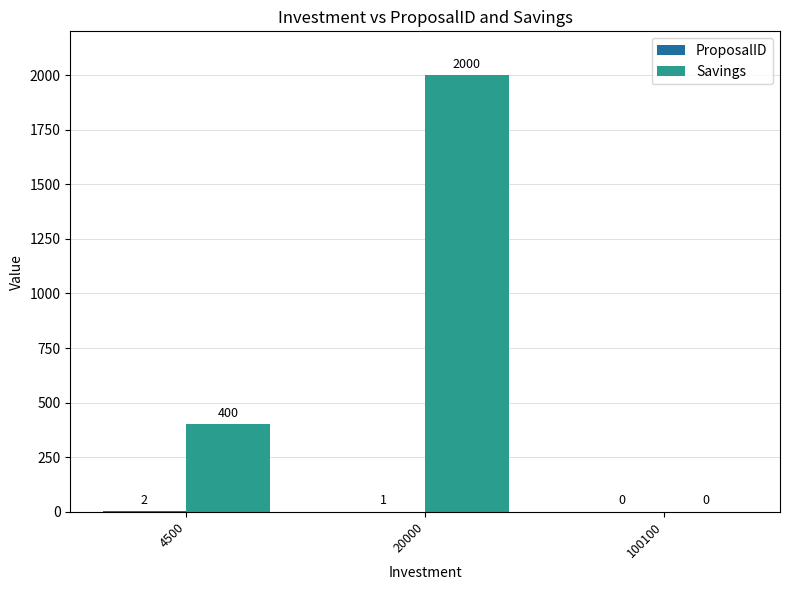

Which series changed the most between 4500 and 100100?

Savings